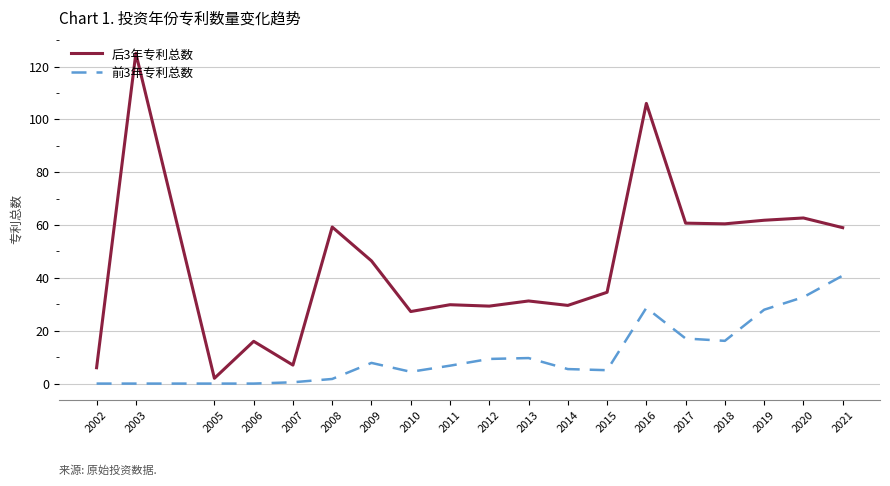

At how many categories does at least one series exceed 97?

2